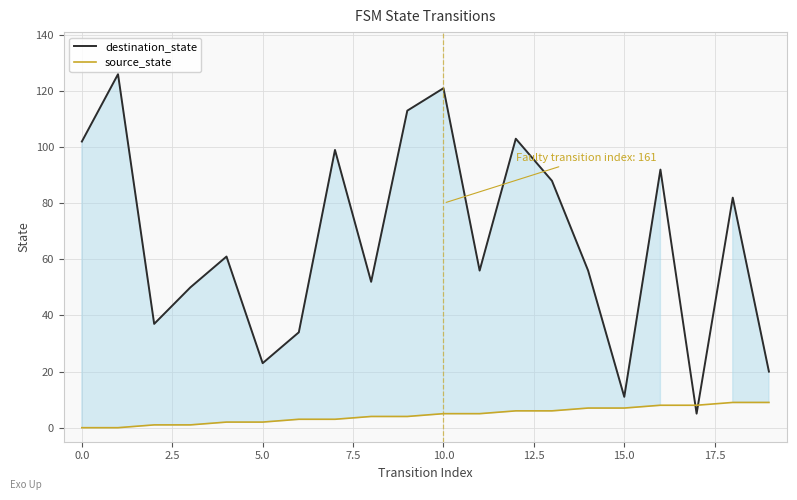

List the series in order of their peak value, highest first.

destination_state, source_state